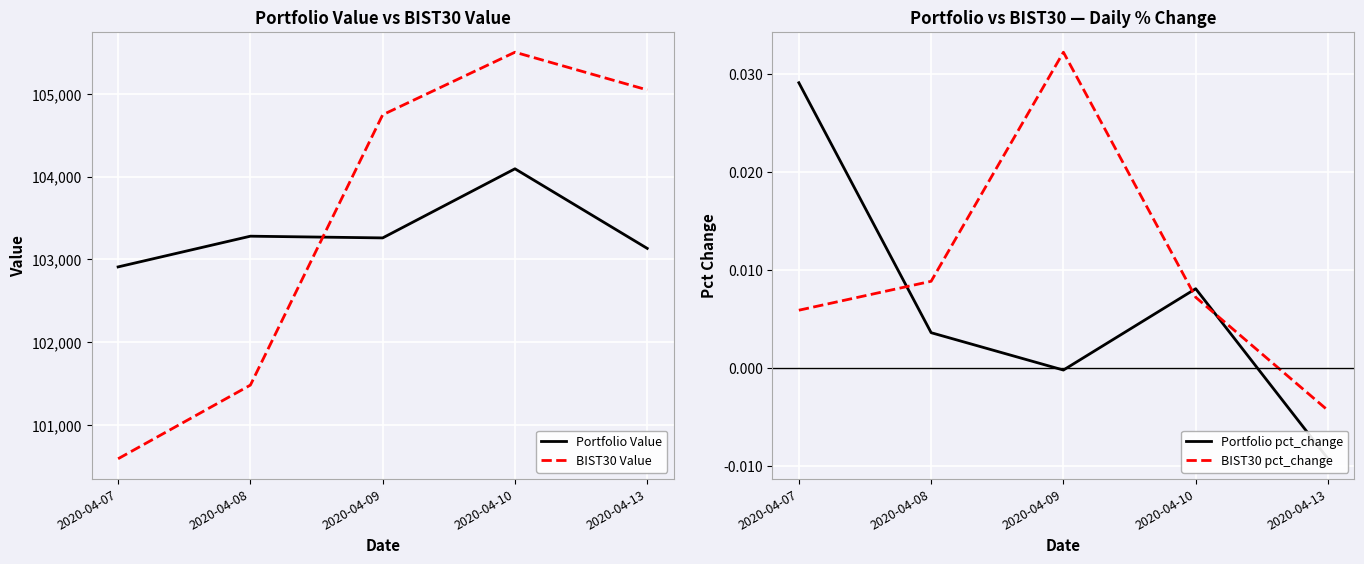

Between 2020-04-07 and 2020-04-13, which series saw the biggest shift?

BIST30 Value